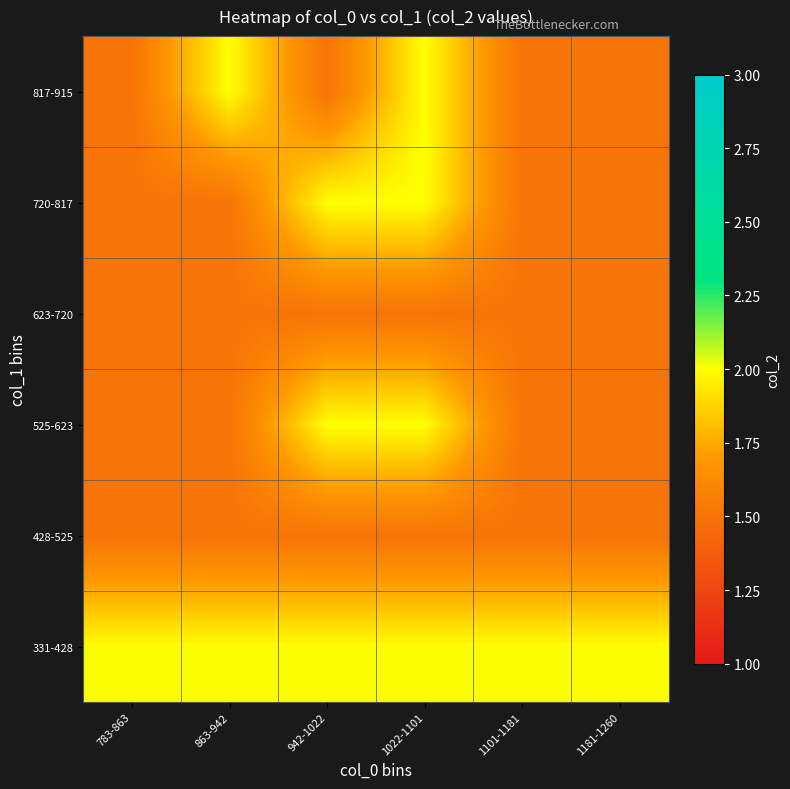

What is the smallest value displayed?

1.5